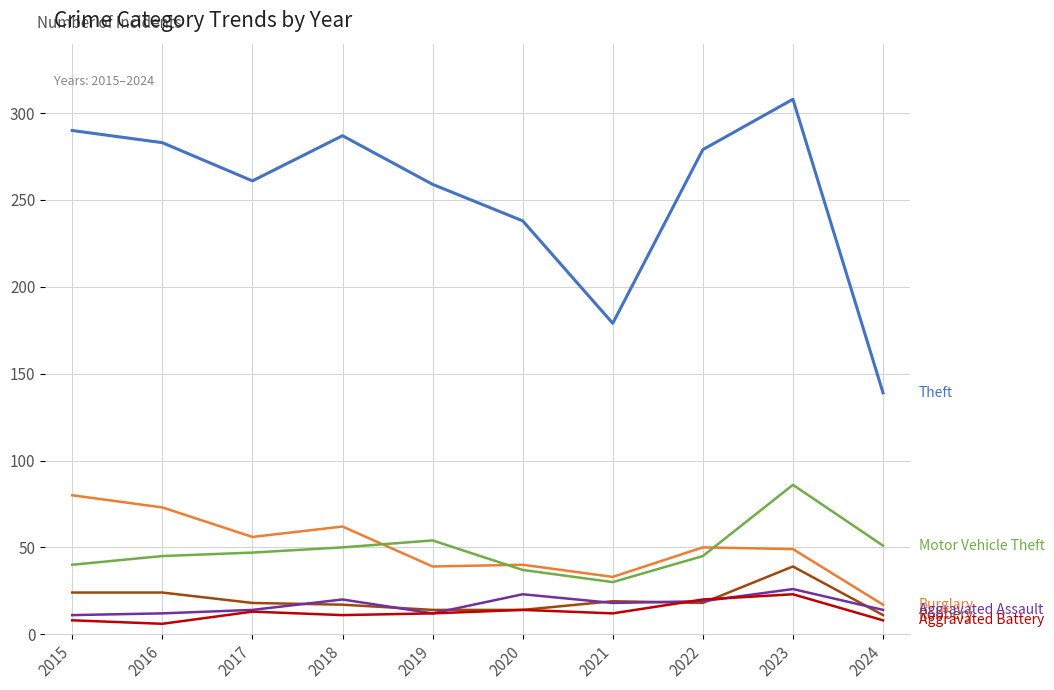

At which category is the sum across all series the highest?

2023